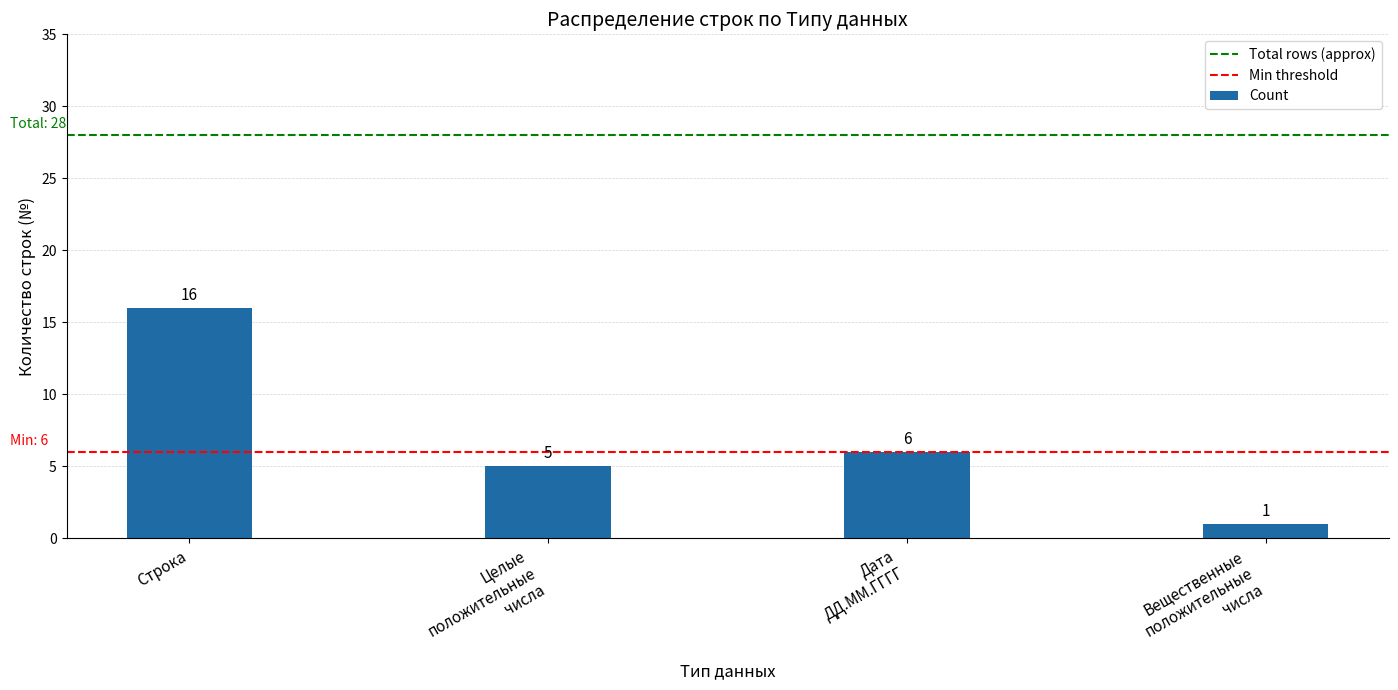

What is the difference between the maximum and minimum values?

15